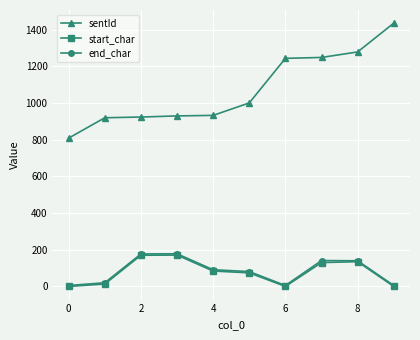

How many values in the sentId series are below 1001?

5